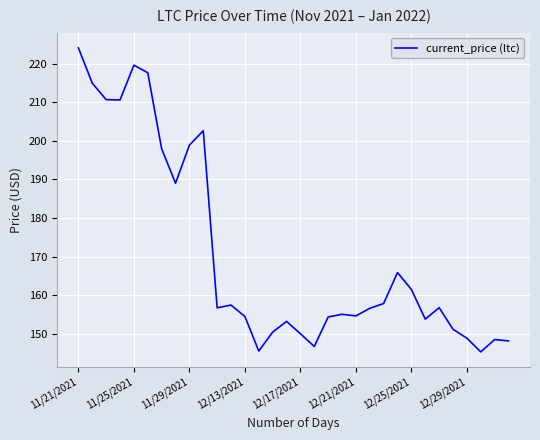

What is the smallest value displayed?

145.3